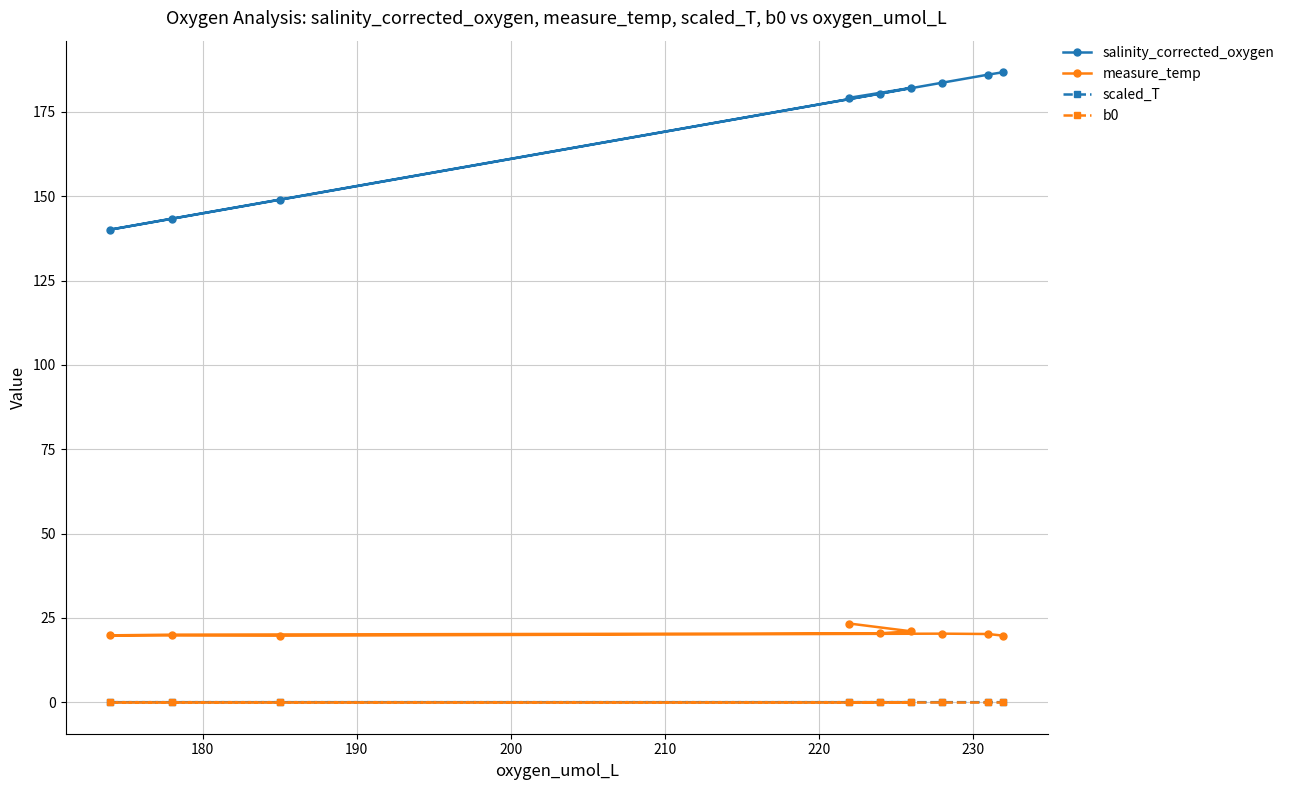

True or false: b0 has more than 2 points higher than both neighbors.

False